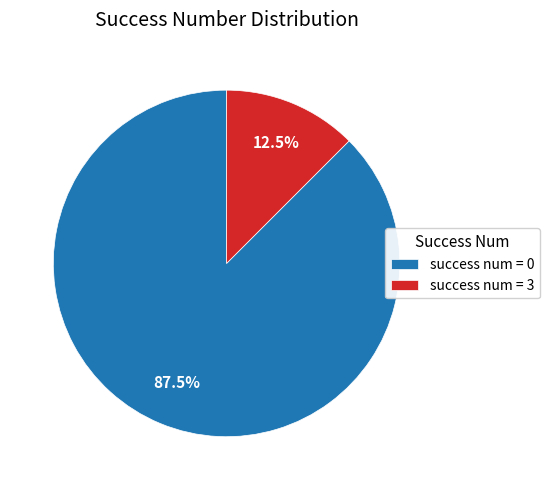

Is there a majority slice in this chart?

Yes